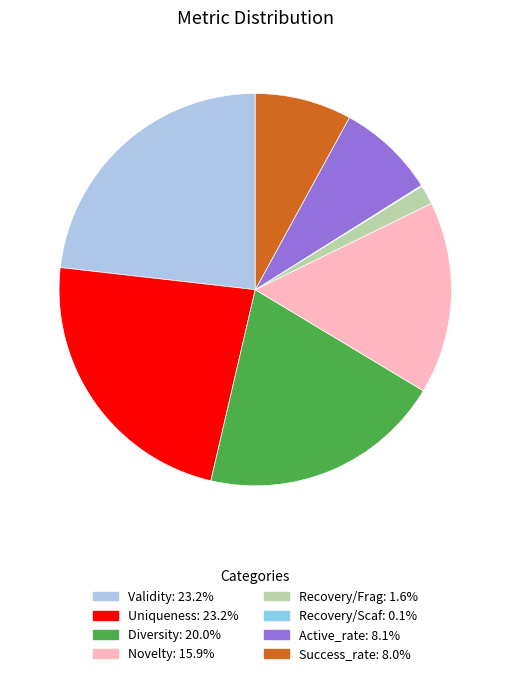

What percentage is the Recovery/Frag slice, to the nearest percent?

2%